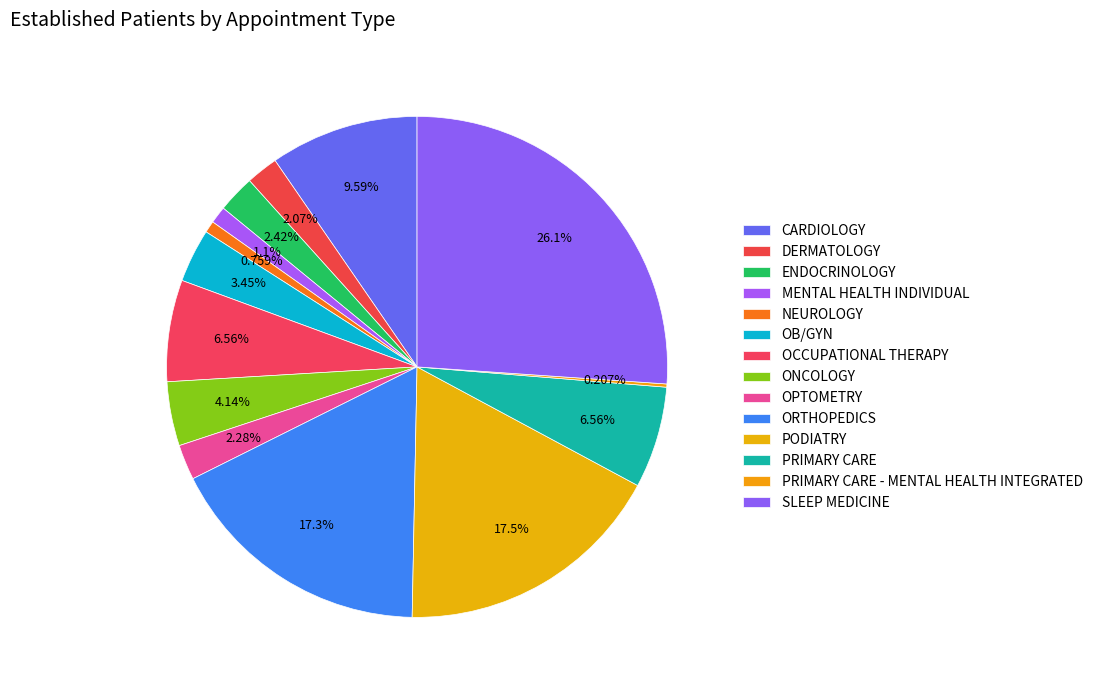

Does SLEEP MEDICINE account for over 50% of the chart?

No